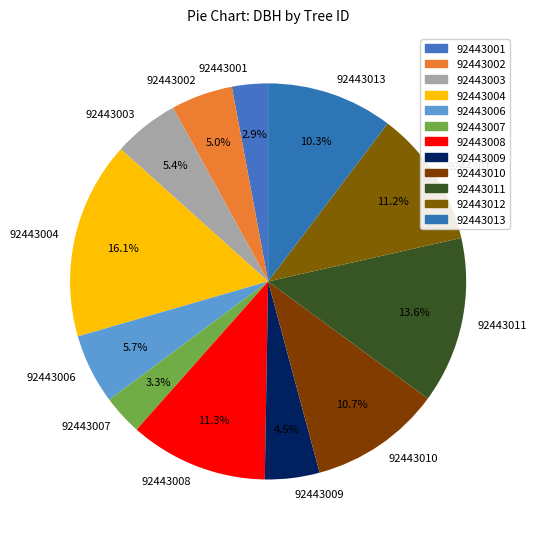

What is the ratio of the value at 92443008 to the value at 92443011?

0.8